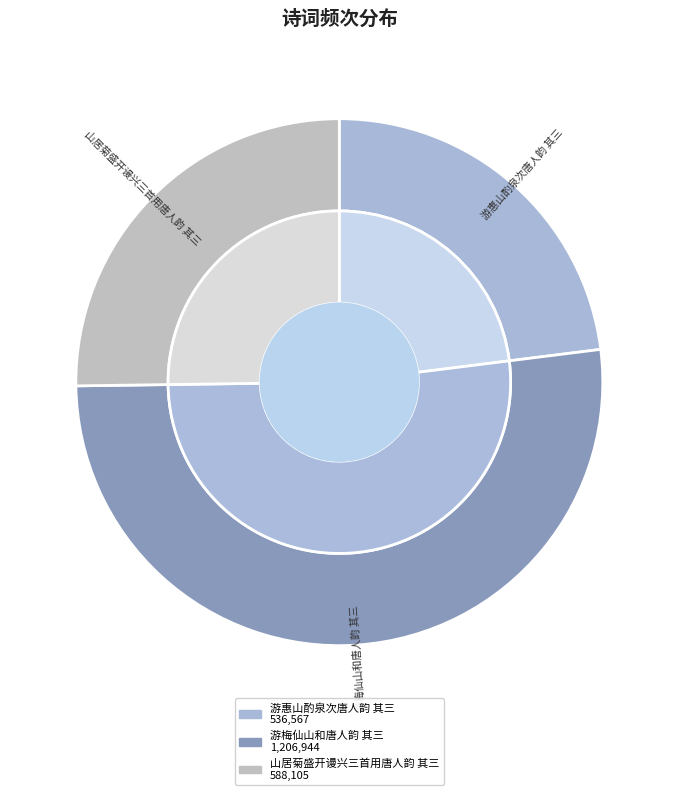

To the nearest percent, what percentage of the pie is 游梅仙山和唐人韵 其三?

52%